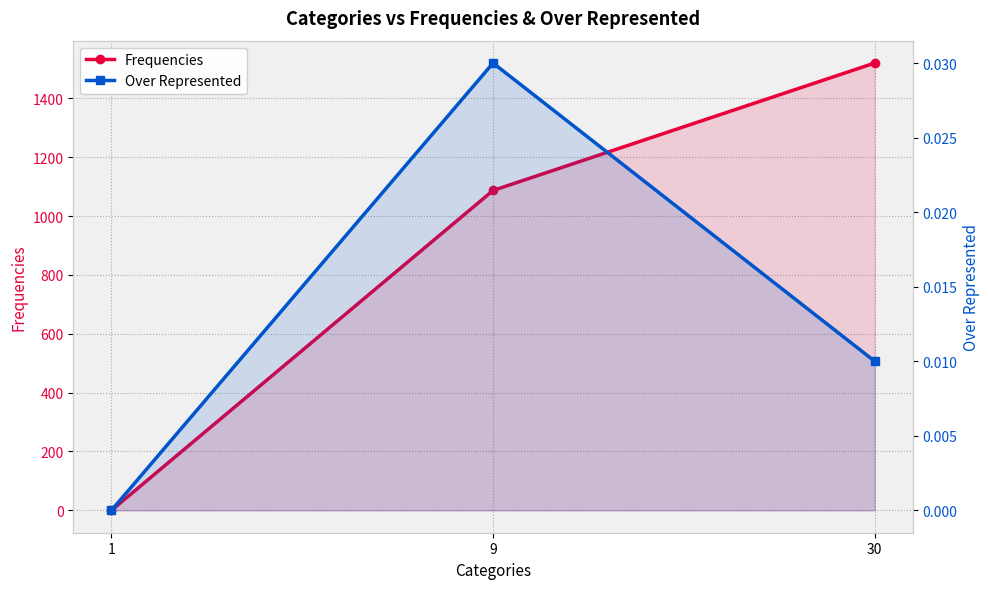

How many categories are shown in the chart?

3